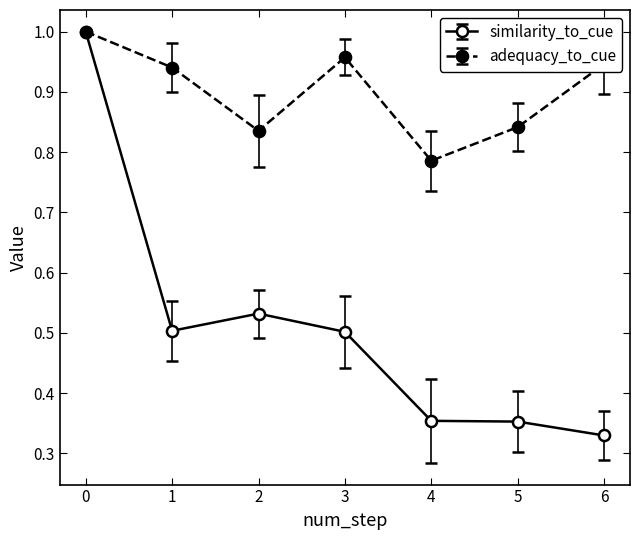

Which category has the lowest value in the adequacy_to_cue series?

4